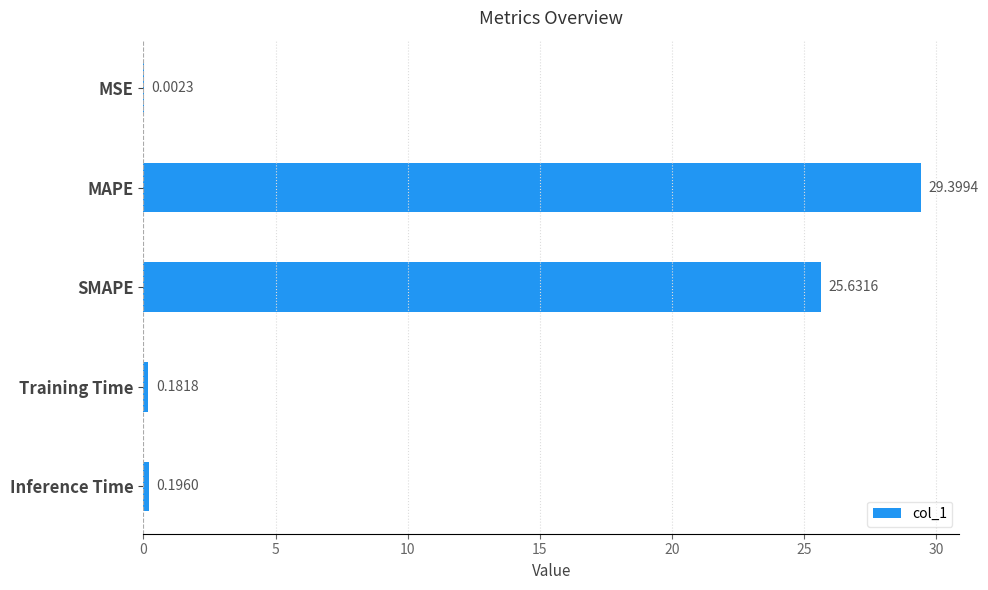

How many categories are shown in the chart?

5